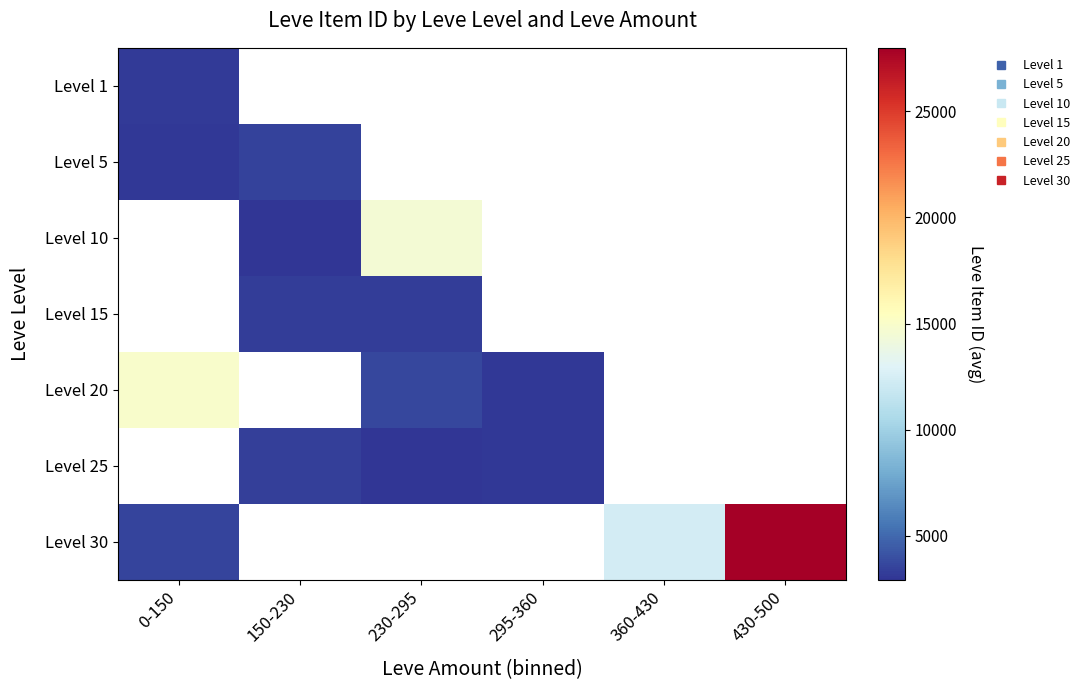

At which category does the chart reach its peak across all series?

430-500